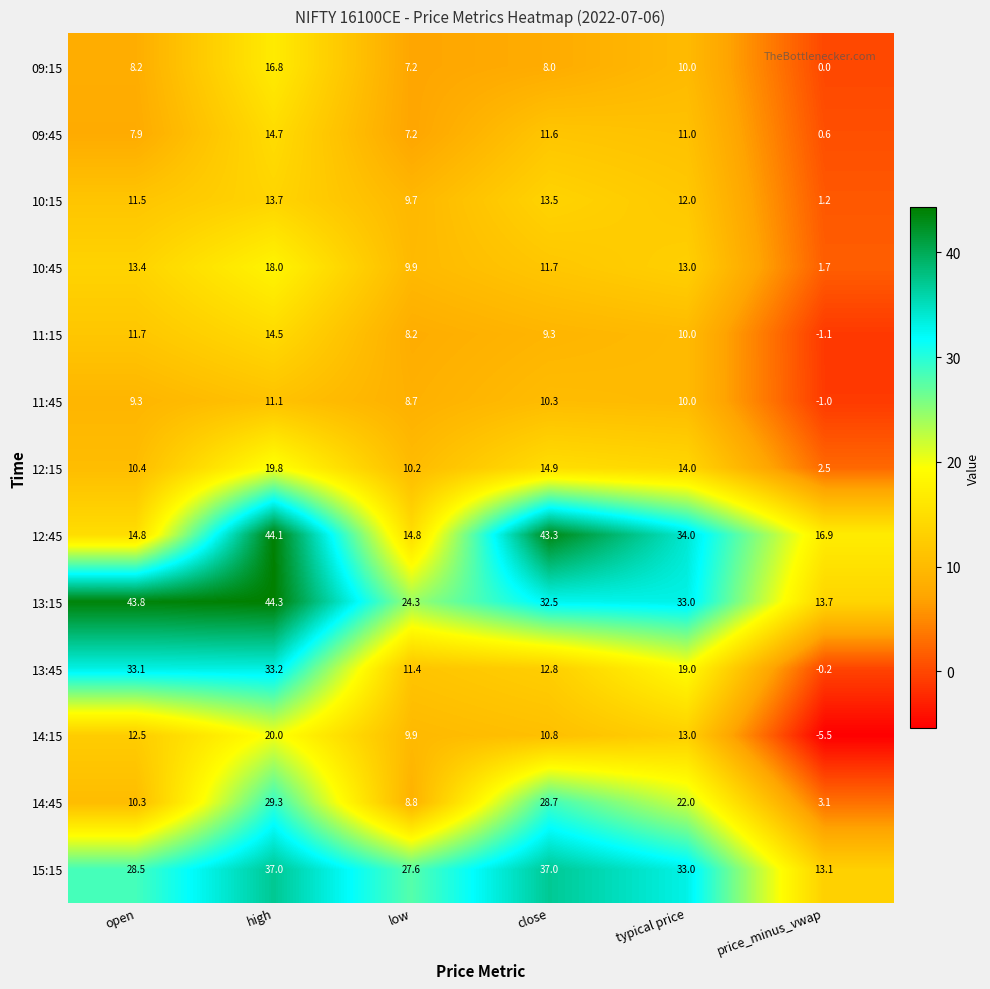

What is the average value of the 13:15 series?

31.9